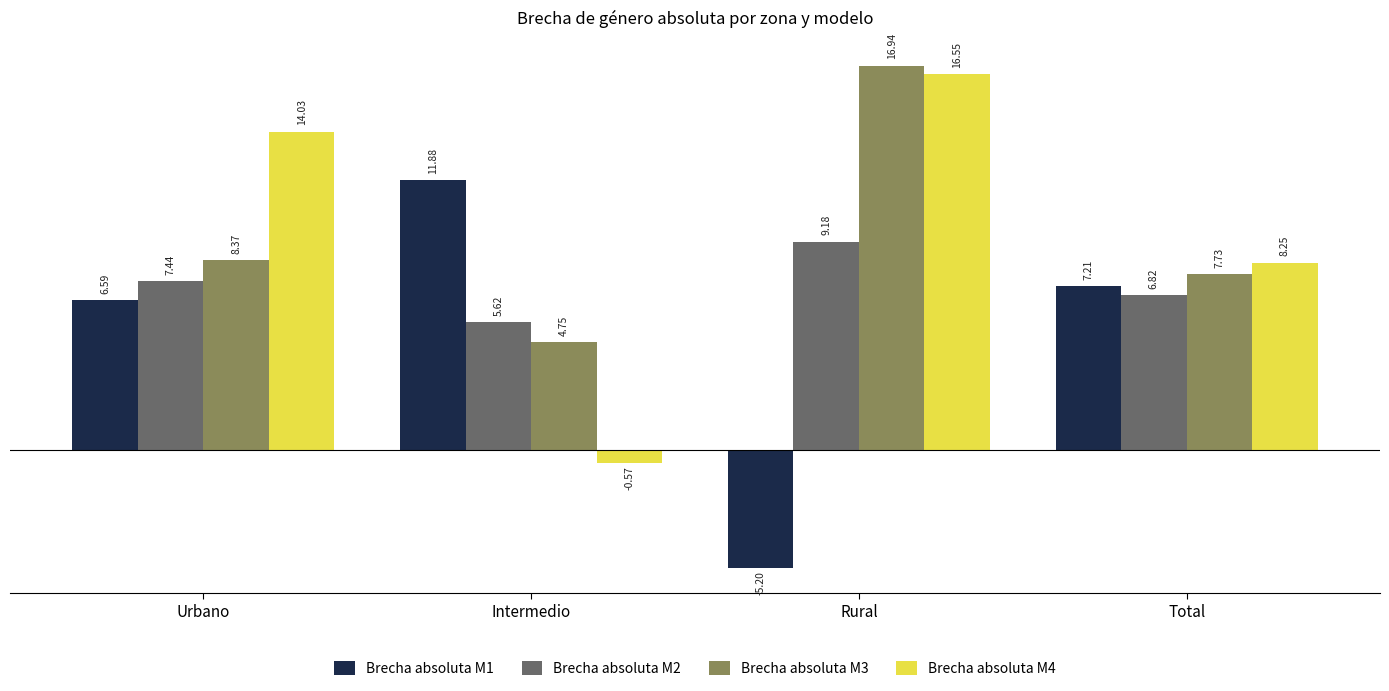

How many bars are there in each group?

4